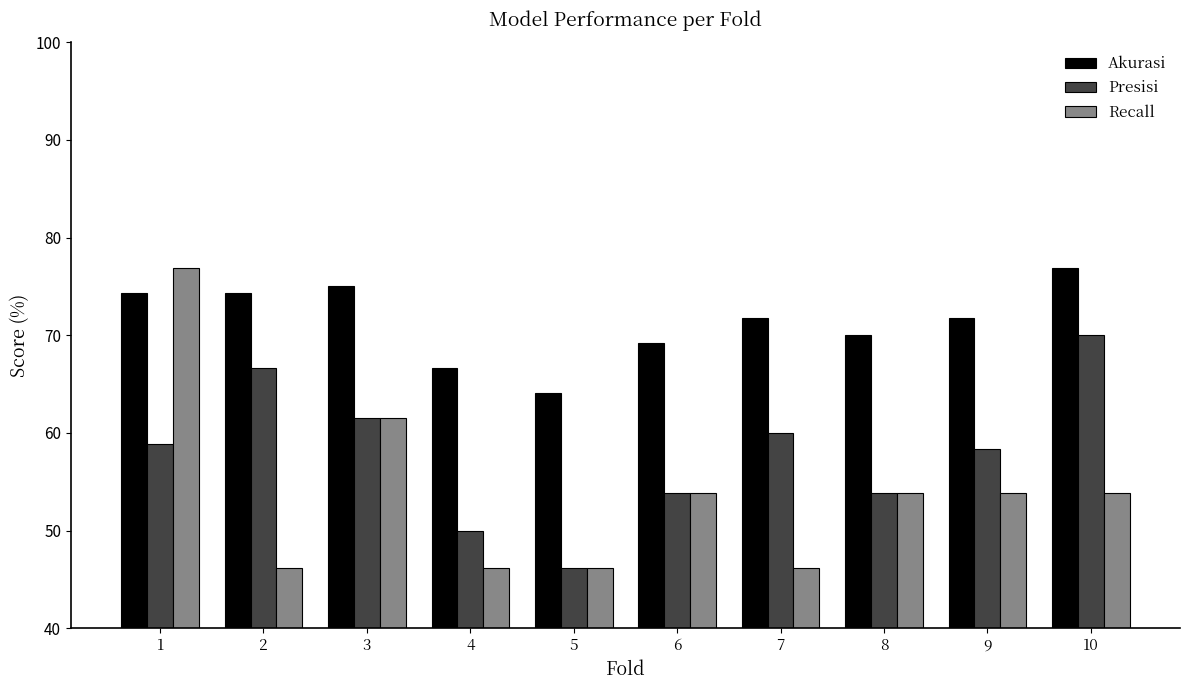

At how many categories does at least one series exceed 48?

10